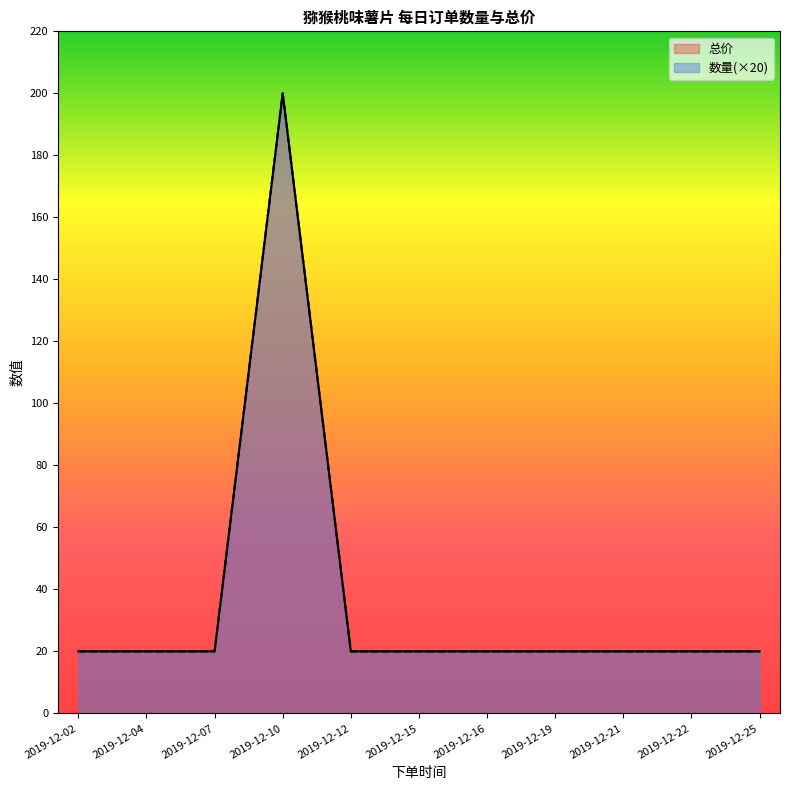

The value of 数量 at 2019-12-22 is 31. True or false?

False